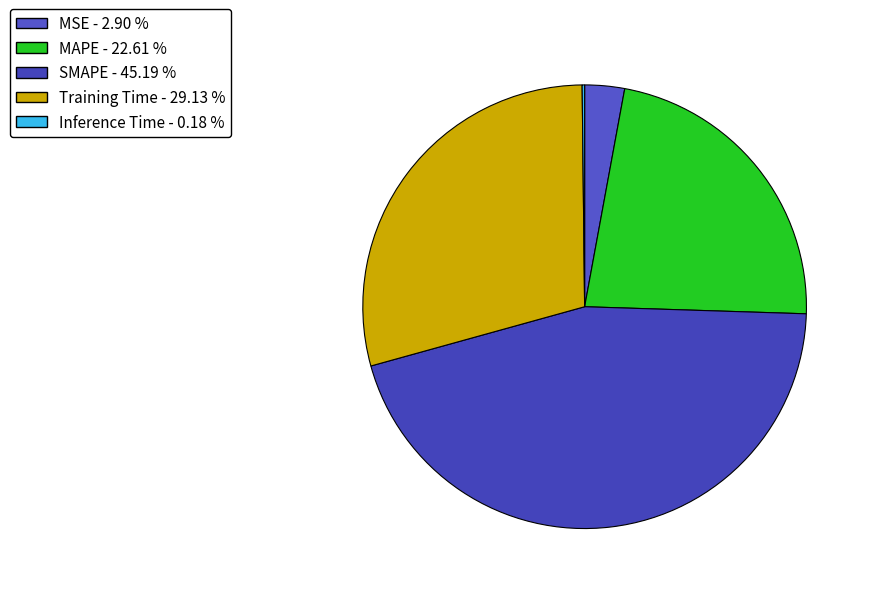

The Inference Time slice represents 13% of the pie. True or false?

False